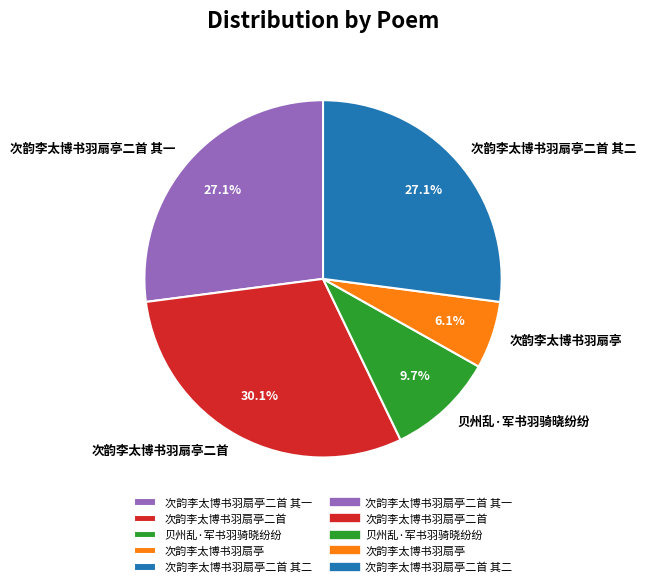

Is there a majority slice in this chart?

No